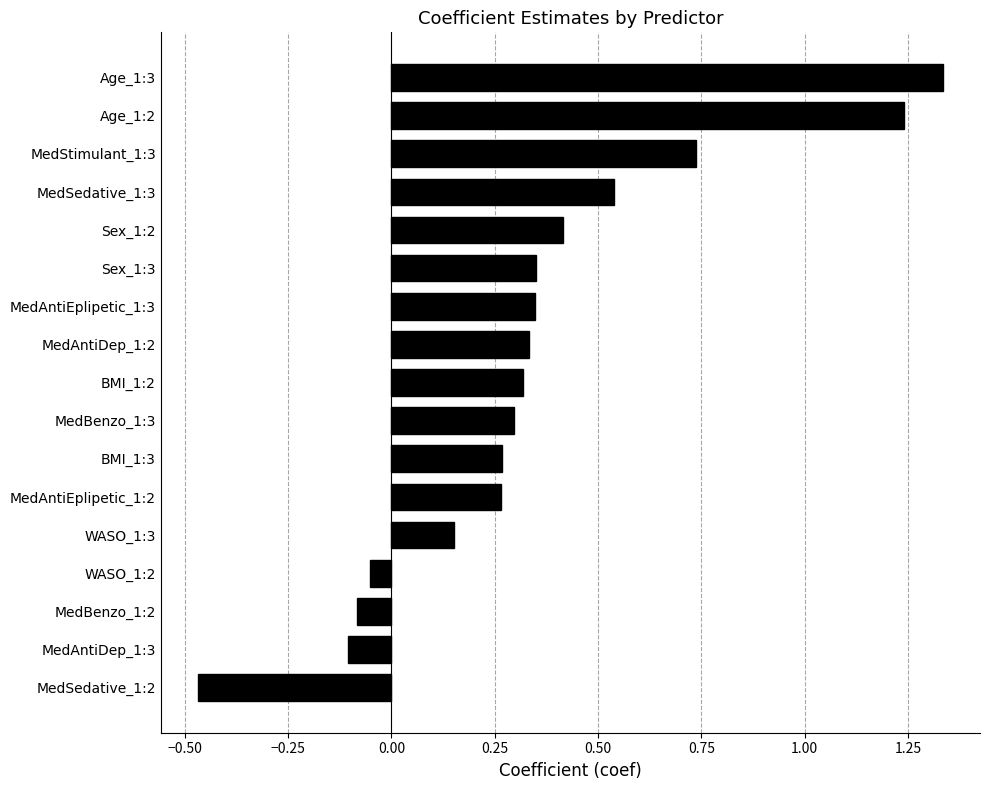

What is the change in value from MedAntiEplipetic_1:3 to Age_1:2?

+0.9